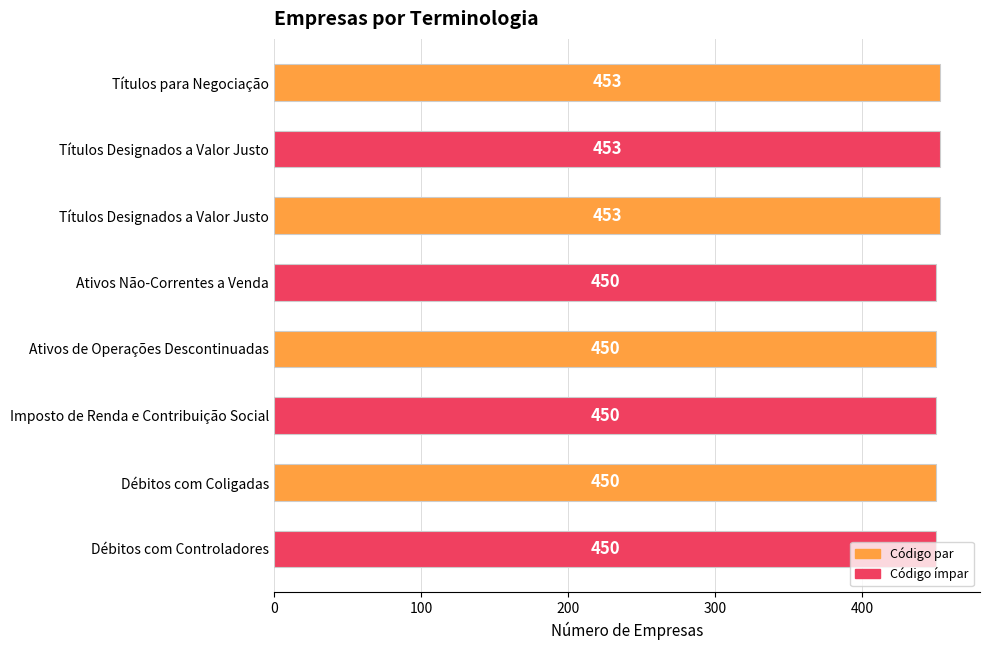

How many data points are above 450?

3